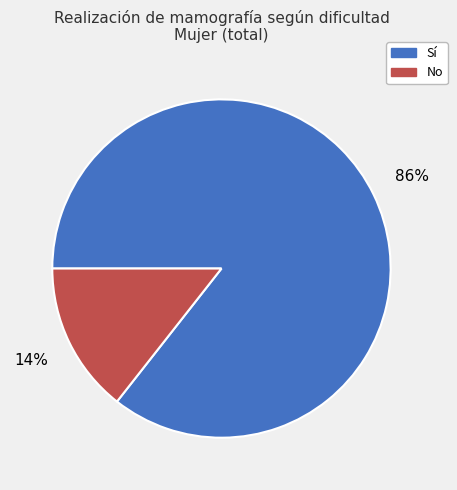

Is there a majority slice in this chart?

Yes